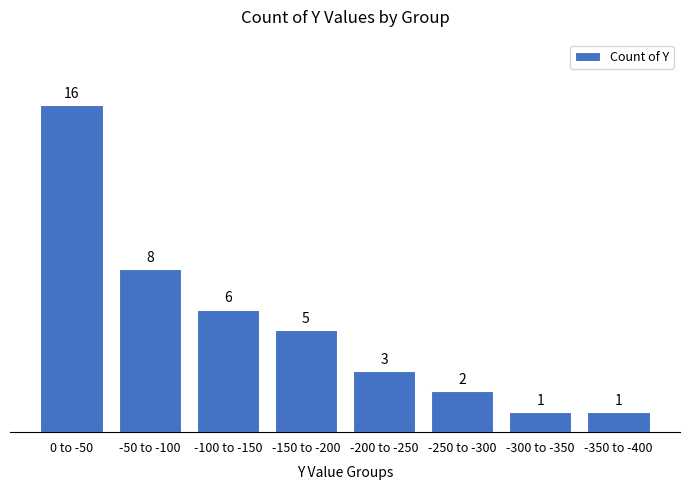

Reading left to right, what are all the values shown in this chart?

16	8	6	5	3	2	1	1